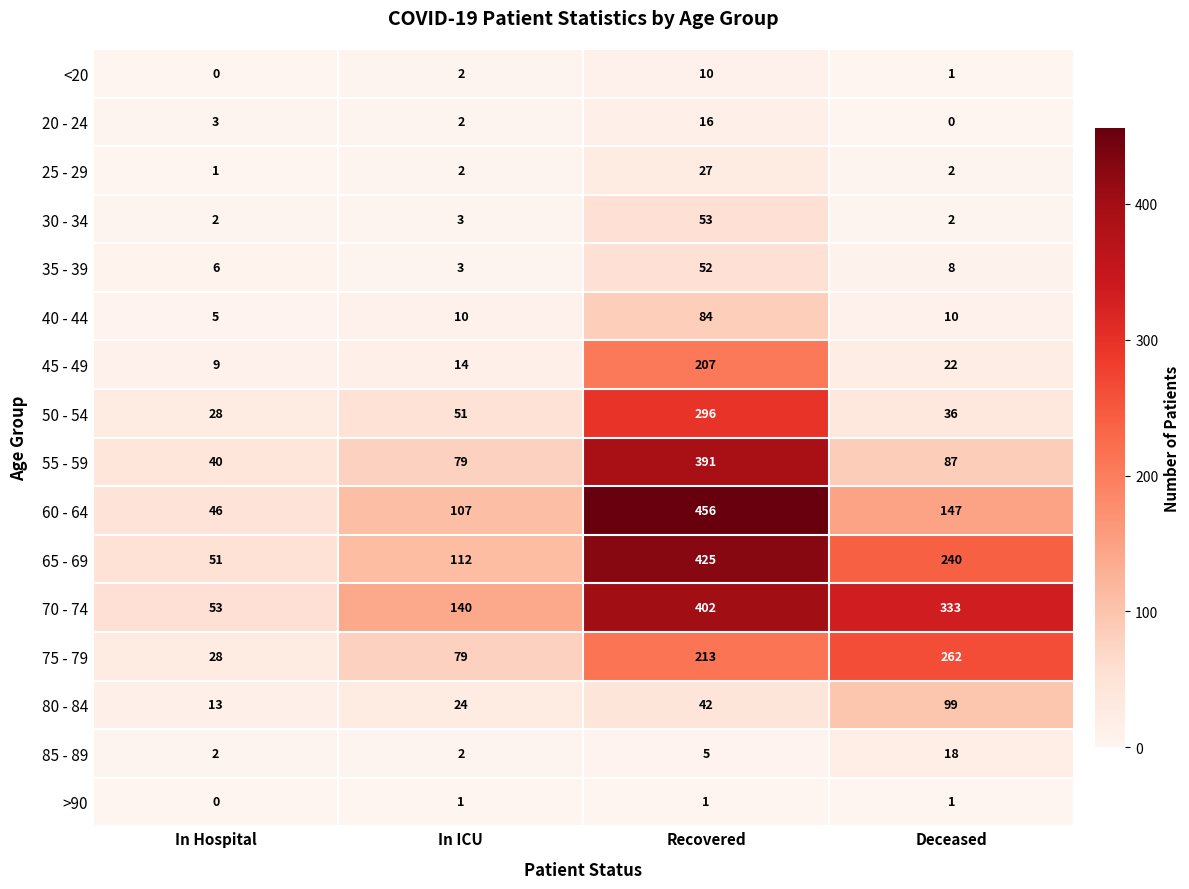

Which series changed the most between Recovered and Deceased?

60 - 64